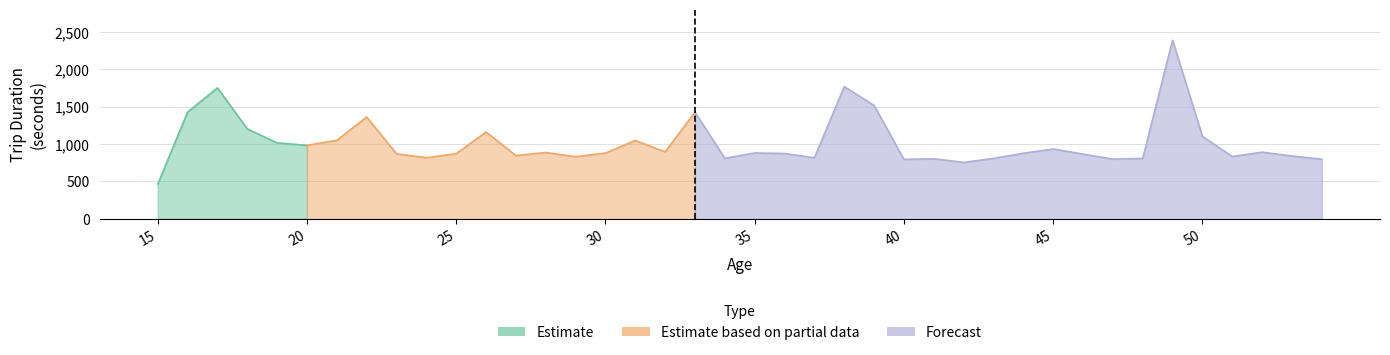

Reading left to right, list all the values displayed in this chart.

15=463.0	16=1427.2	17=1751.9	18=1203.2	19=1015.3	20=983.4	21=1050.2	22=1362.1	23=869.6	24=817.9	25=871.6	26=1161.1	27=846.4	28=887.0	29=830.9	30=878.9	31=1048.0	32=896.0	33=1426.3	34=809.4	35=880.8	36=873.9	37=815.5	38=1768.9	39=1517.4	40=795.6	41=802.9	42=754.5	43=808.1	44=877.5	45=933.9	46=865.6	47=799.2	48=807.7	49=2390.8	50=1103.7	51=832.9	52=891.7	53=840.3	54=797.9